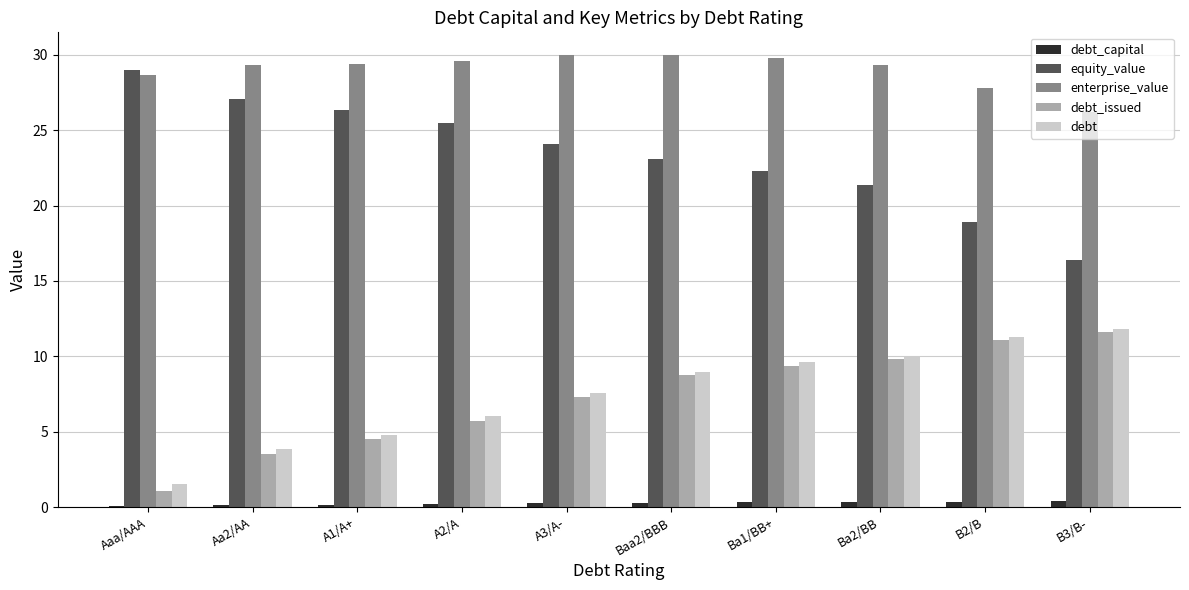

Between A3/A- and B3/B-, which series saw the biggest shift?

equity_value